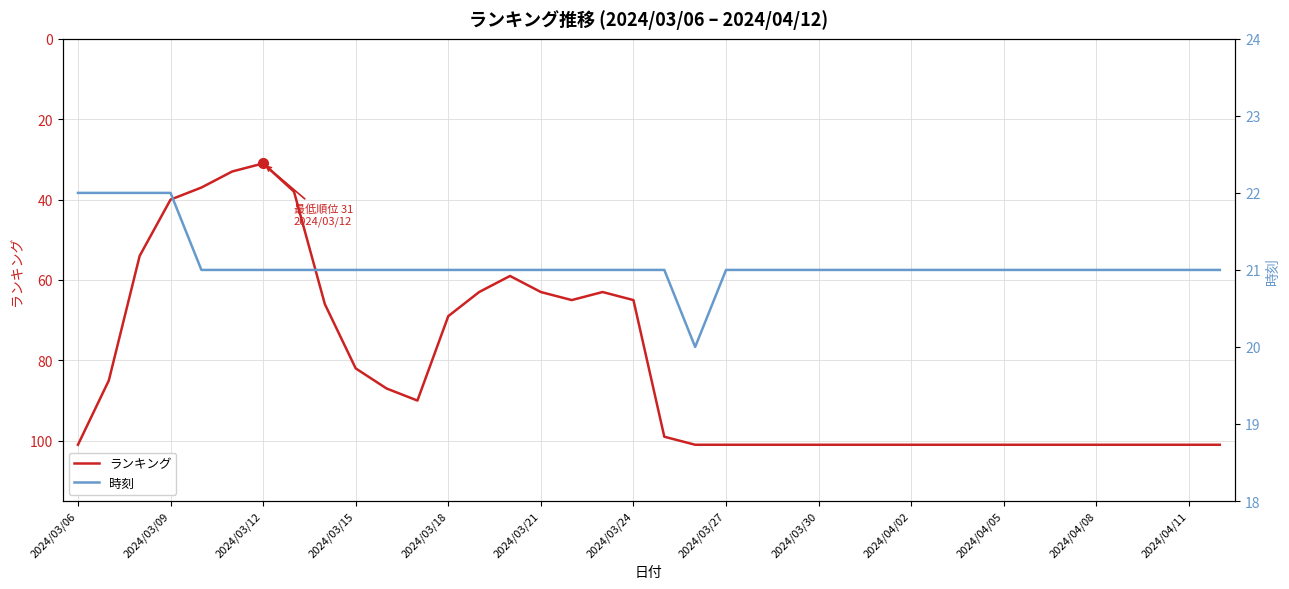

What is the average value of the 時刻 series?

21